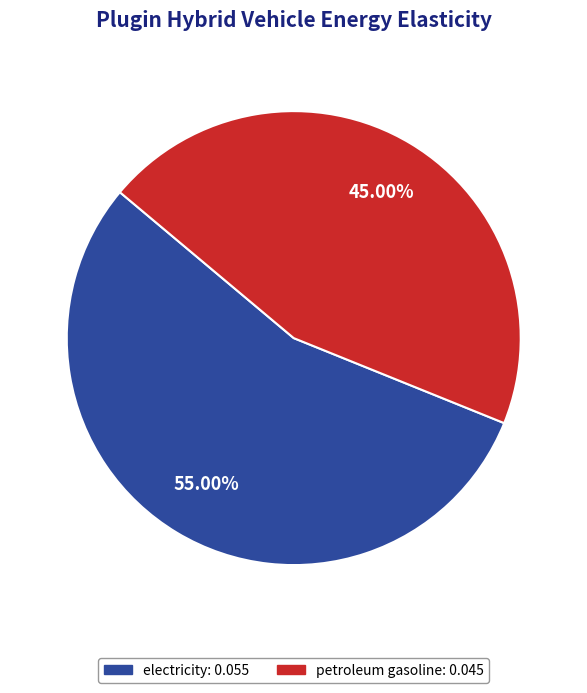

Is the sum of electricity: 0.055 and petroleum gasoline: 0.045 greater than half?

Yes